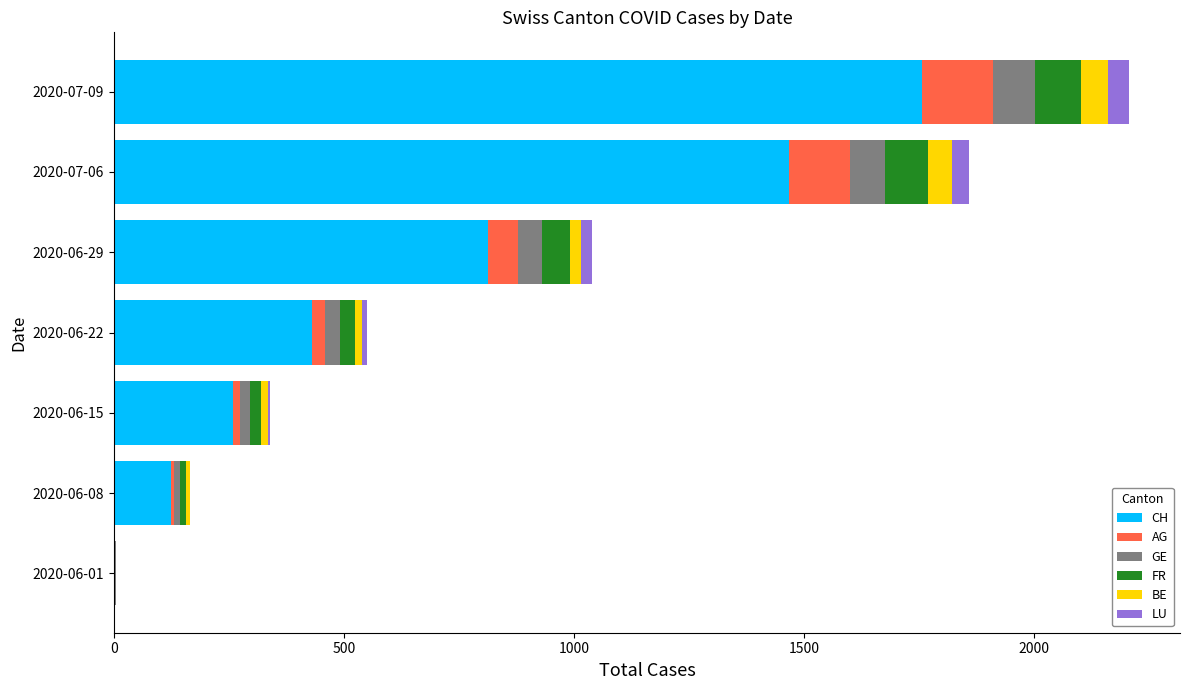

What is the highest value of the CH series?

1756